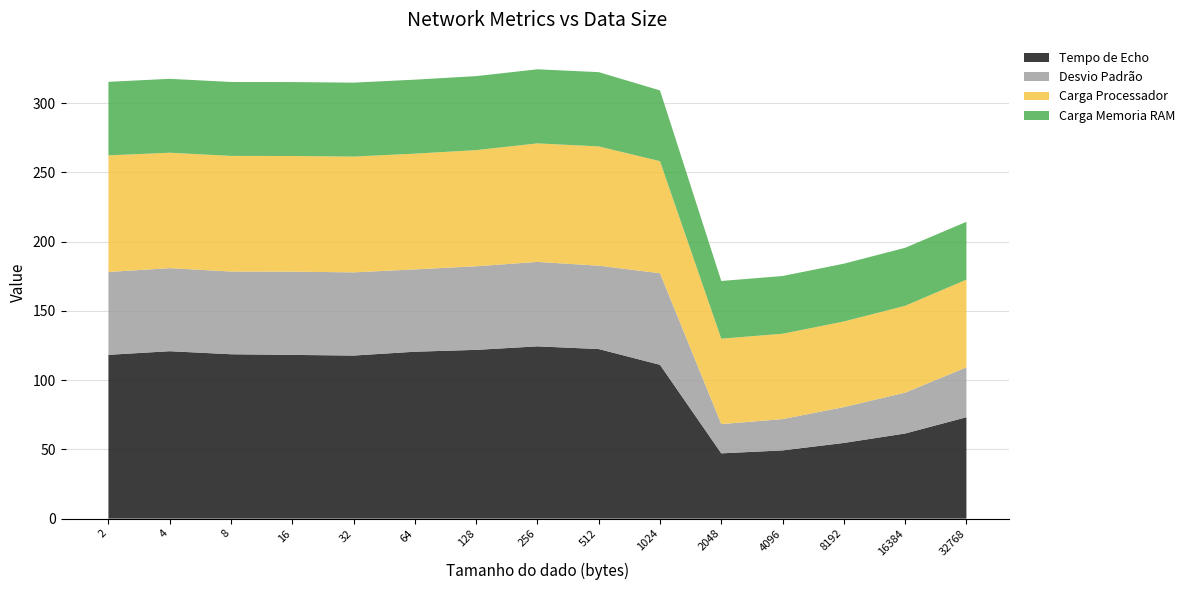

Reading right to left, what are all the values shown in this chart?

Tempo de Echo: 32768=73.2	16384=61.4	8192=54.6	4096=49.3	2048=47.1	1024=111.0	512=122.4	256=124.4	128=121.8	64=120.5	32=117.7	16=118.2	8=118.7	4=120.9	2=118.3
Desvio Padrão: 32768=36.0	16384=29.5	8192=25.9	4096=22.6	2048=21.1	1024=66.1	512=60.2	256=61.0	128=60.4	64=59.4	32=60.1	16=60.1	8=59.7	4=60.0	2=59.8
Carga Processador: 32768=63.4	16384=62.7	8192=61.8	4096=61.6	2048=61.7	1024=80.9	512=86.1	256=85.6	128=83.9	64=83.6	32=83.6	16=83.5	8=83.5	4=83.3	2=84.2
Carga Memoria RAM: 32768=41.7	16384=41.9	8192=41.7	4096=41.7	2048=41.7	1024=51.1	512=53.6	256=53.5	128=53.4	64=53.4	32=53.4	16=53.4	8=53.4	4=53.4	2=53.1